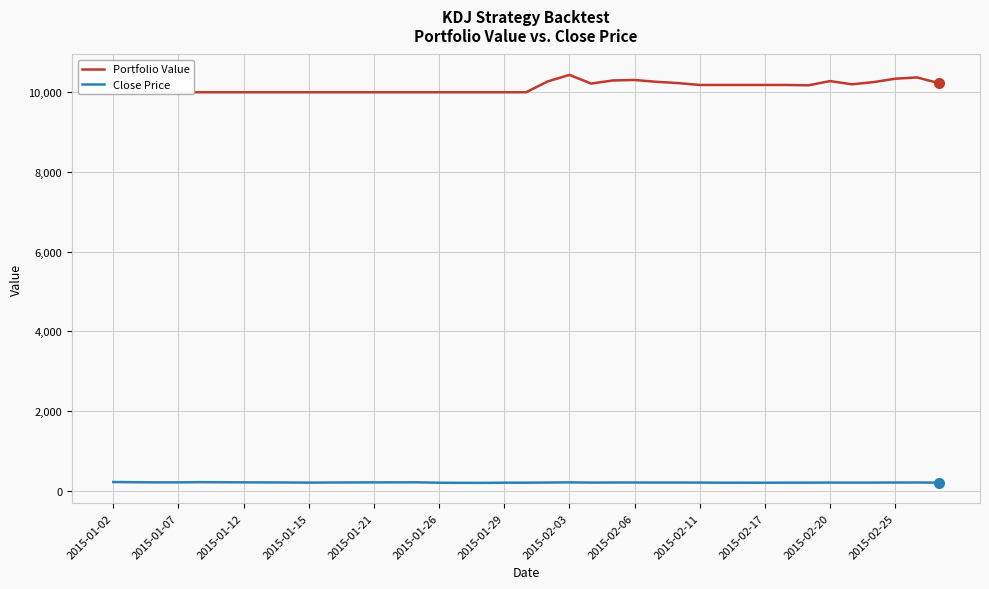

Where is Close Price nearest to the value 212?

2015-02-20